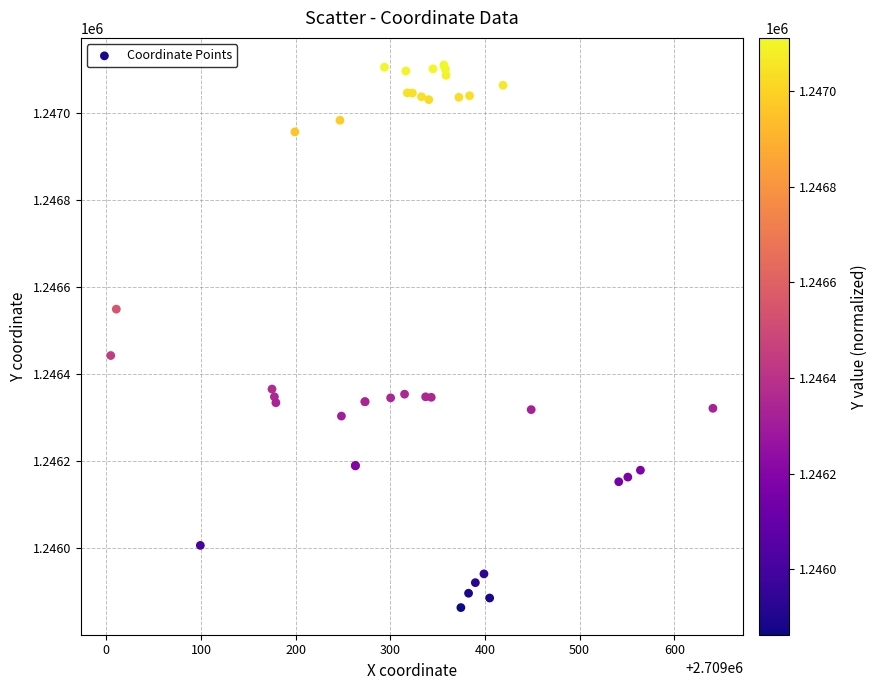

What Y value in the scatter plot is closest to 1246486?

1246442.8